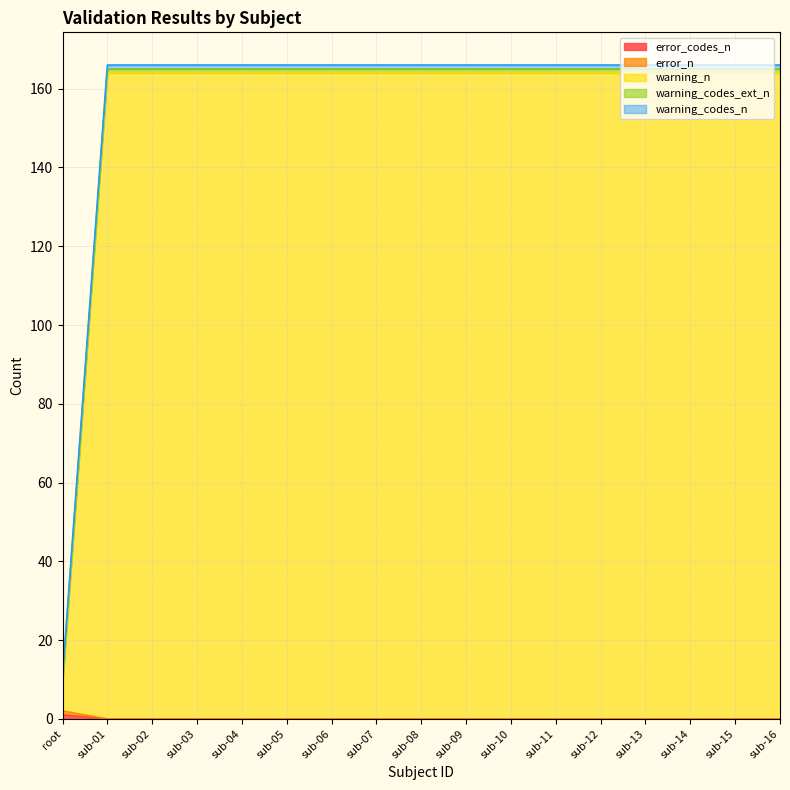

How many categories are shown in the chart?

17